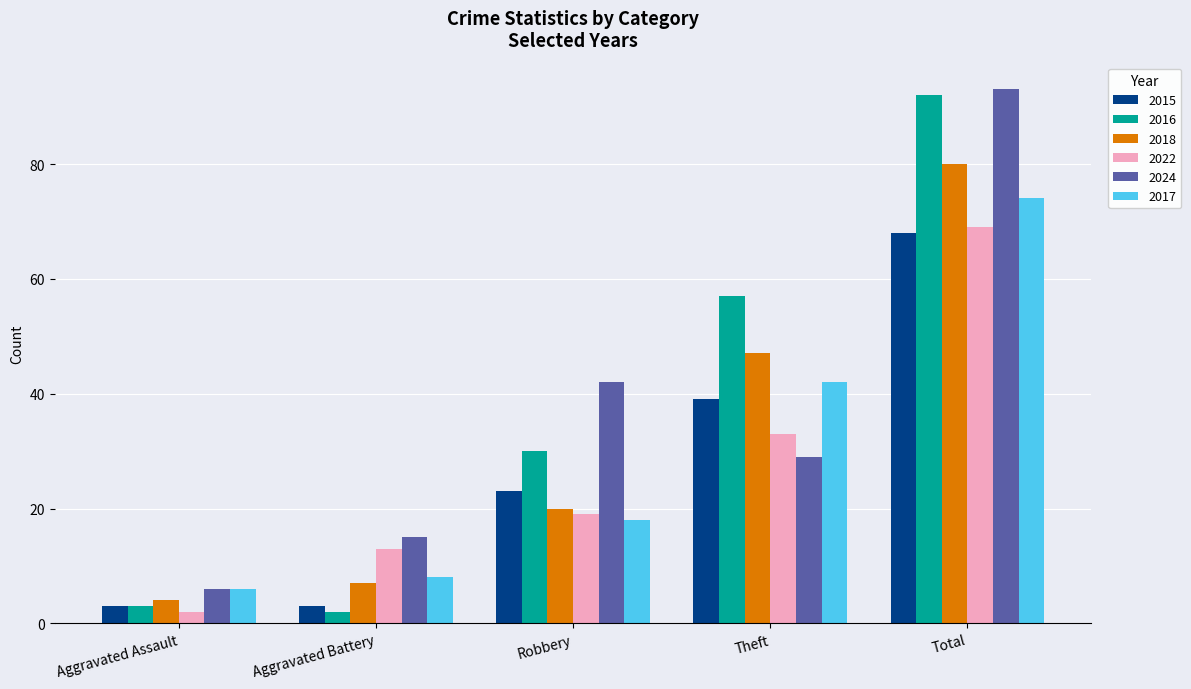

At Robbery, list the series in order from largest to smallest.

2024, 2016, 2015, 2018, 2022, 2017